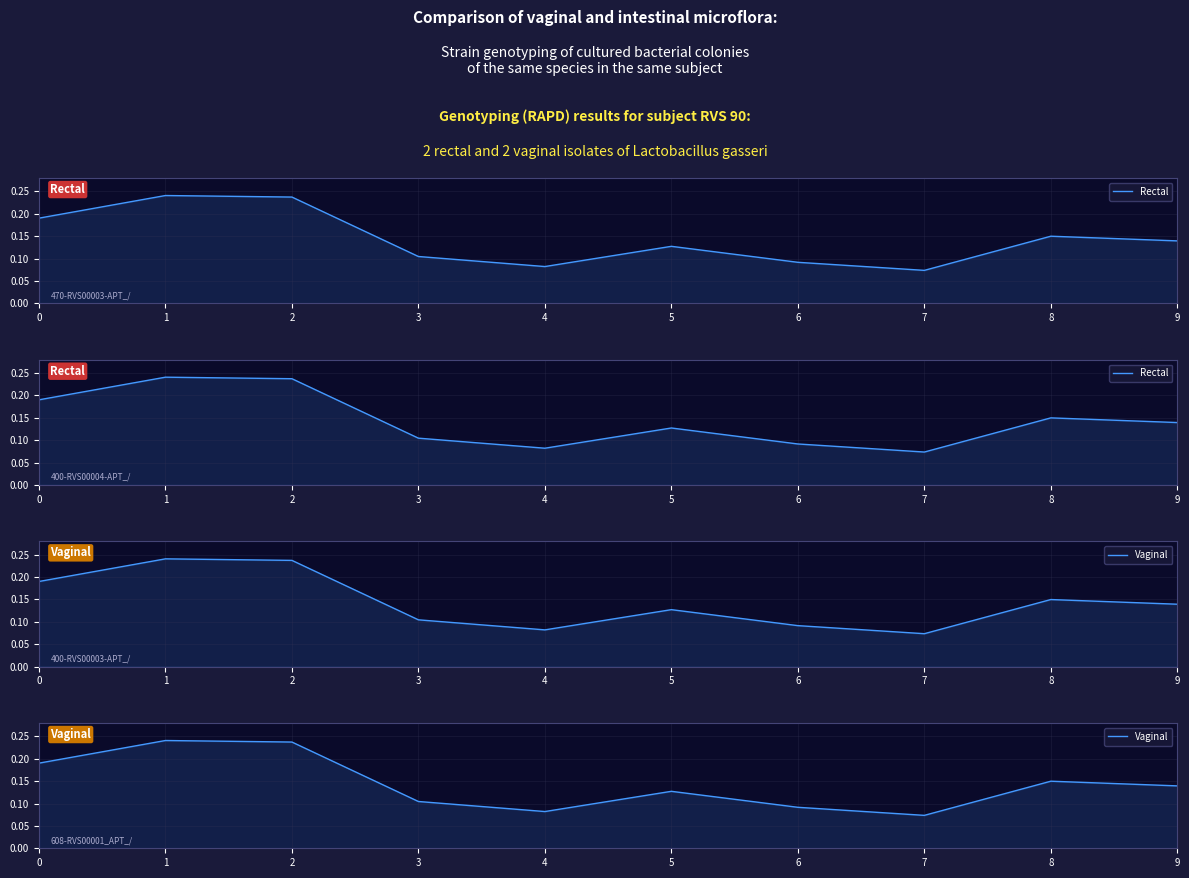

Where is Rectal nearest to the value 0?

7